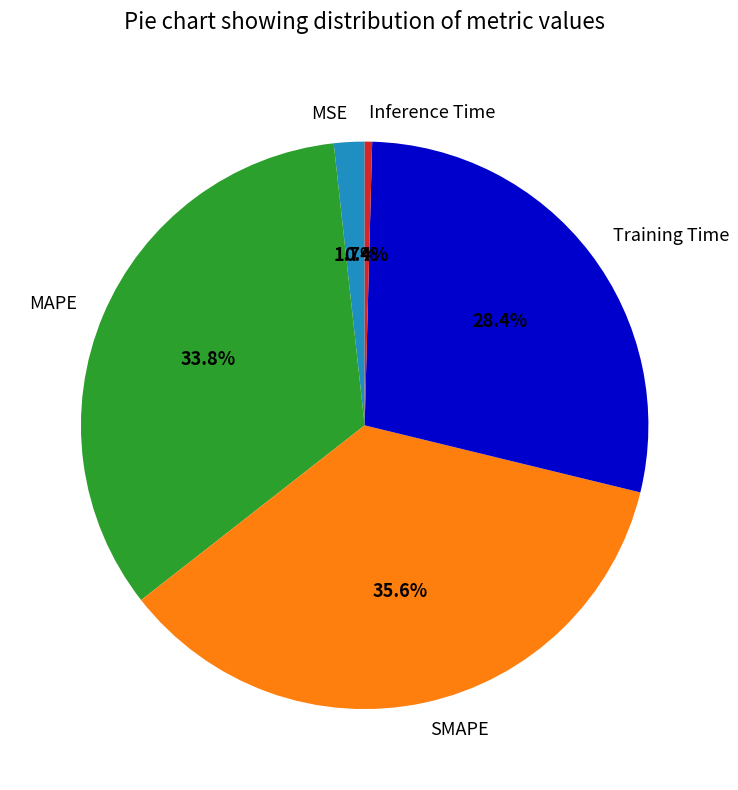

Is it true that Training Time is 14% of the pie?

False